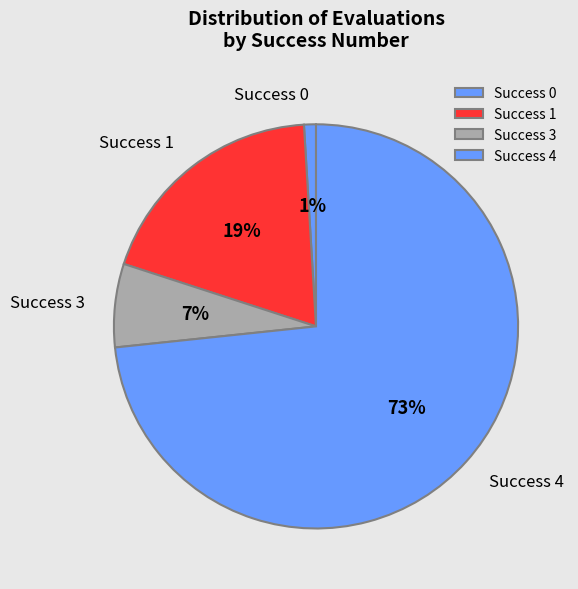

How many segments does this pie chart have?

4